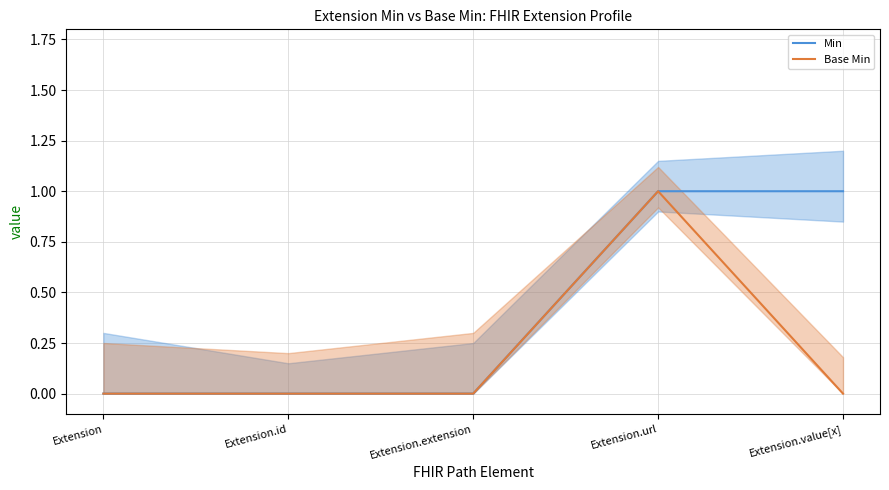

At which category is the sum across all series the highest?

Extension.url